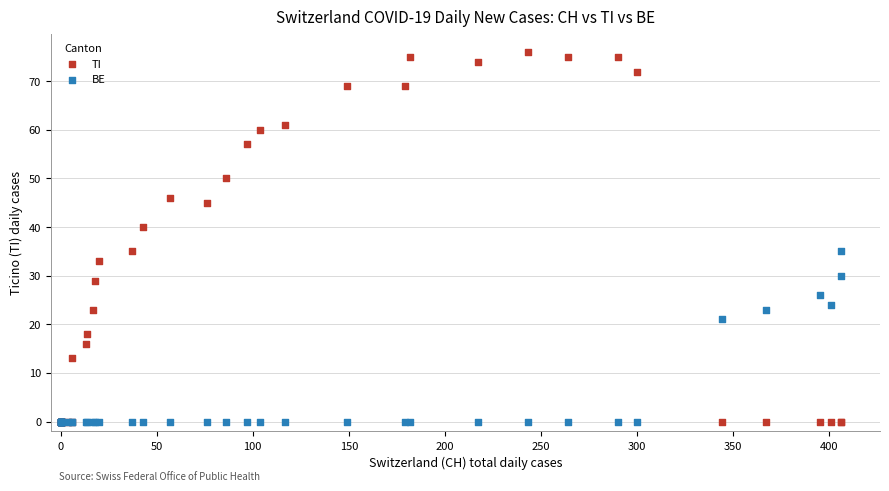

Across all series, what Y value is closest to 38?

40